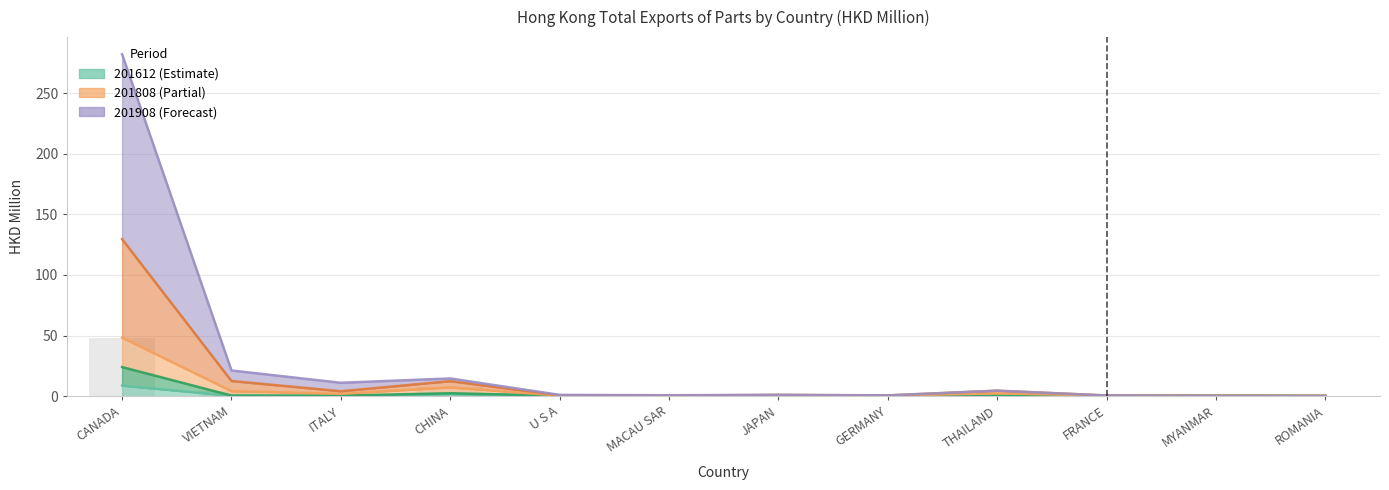

Which series has the largest total across all categories?

201908